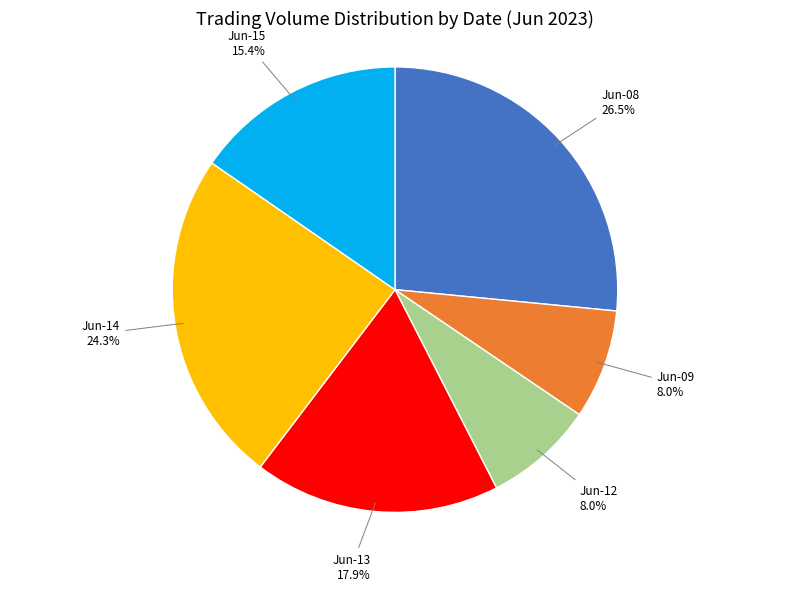

Which category has the biggest portion of the pie?

Jun-08